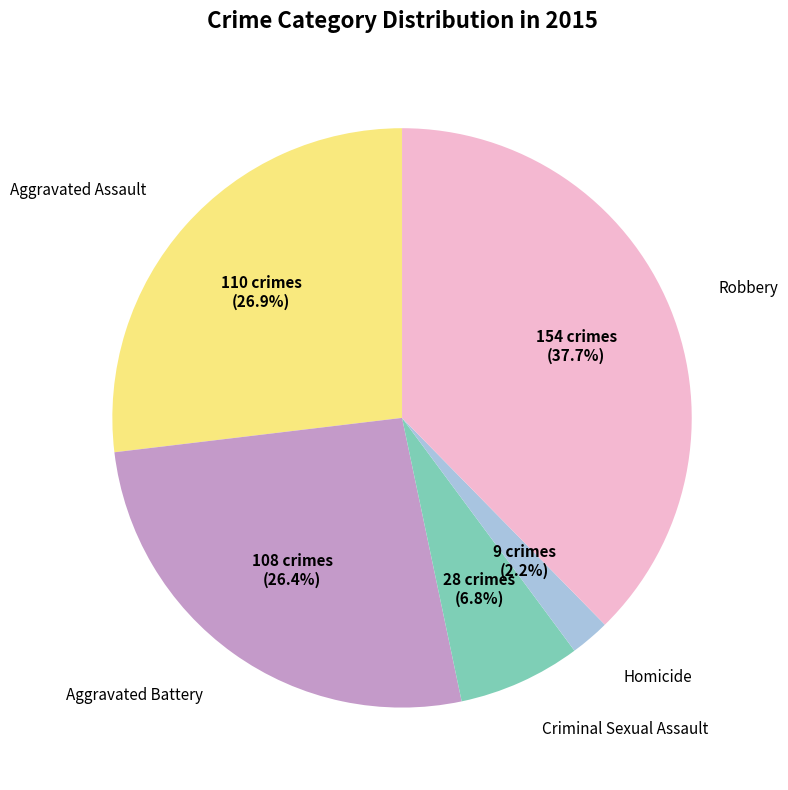

To the nearest percent, what is the average slice percentage?

20%